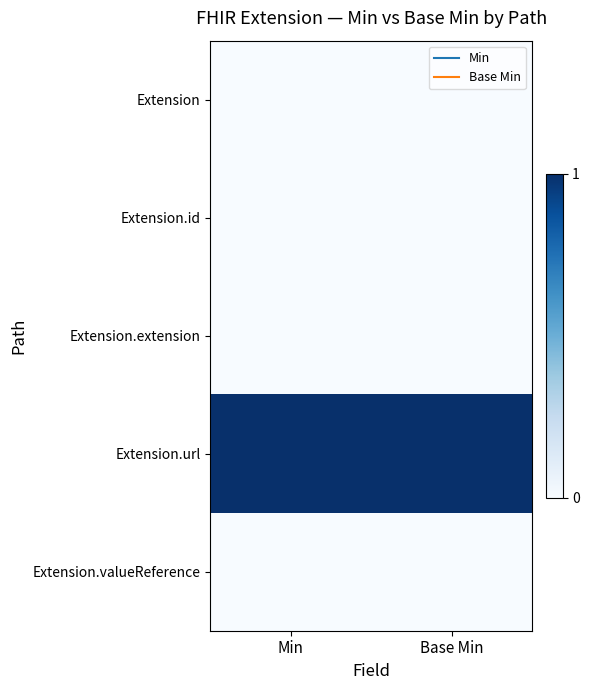

At which category is the sum across all series the highest?

Min